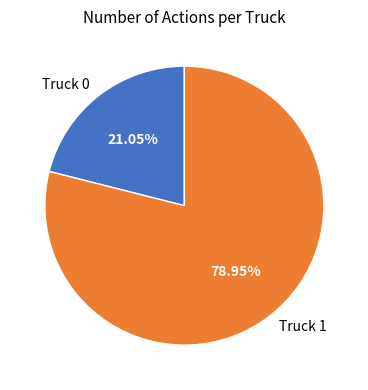

Rank the categories by value from lowest to highest.

Truck 0, Truck 1